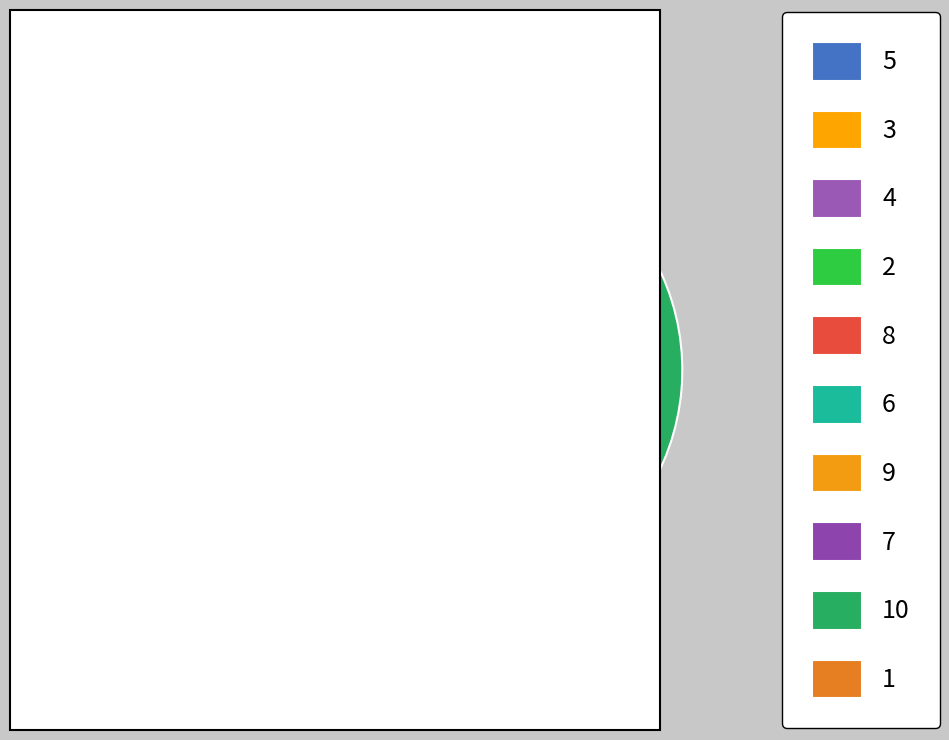

Approximately how many times larger is the value at 5 compared to 10?

0.1